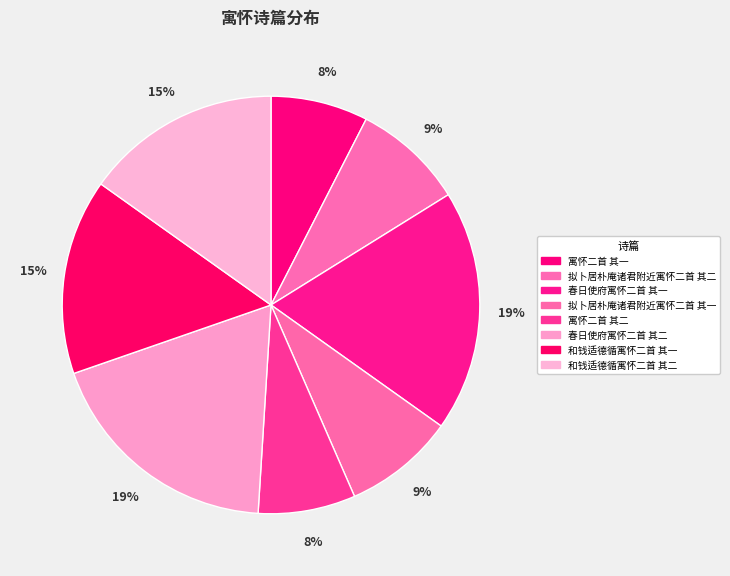

How much of the chart is everything except 和钱适德循寓怀二首 其一?

84.8%